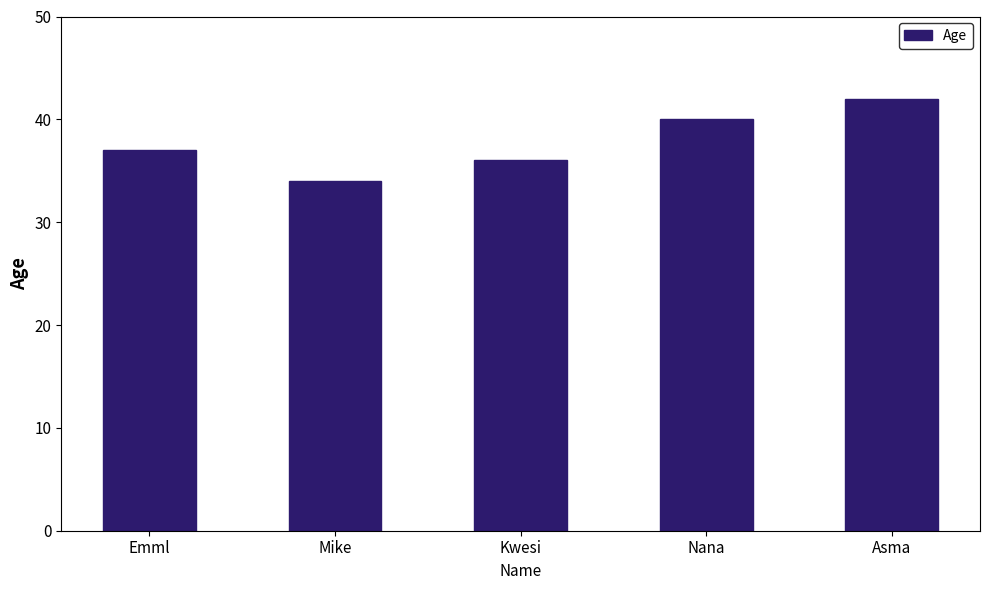

List the labels in order of value, largest first.

Asma, Nana, Emml, Kwesi, Mike